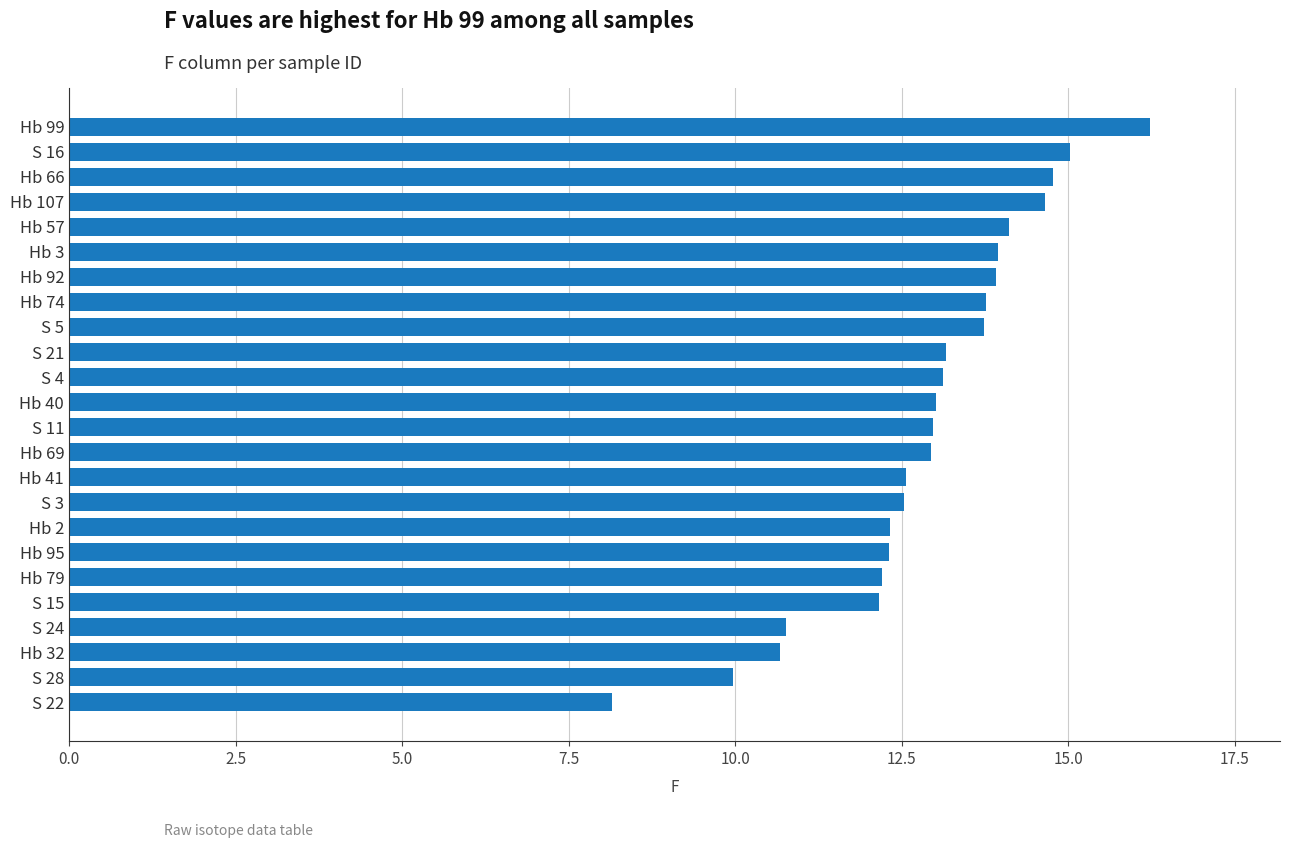

Between S 28 and Hb 107, which is larger?

Hb 107